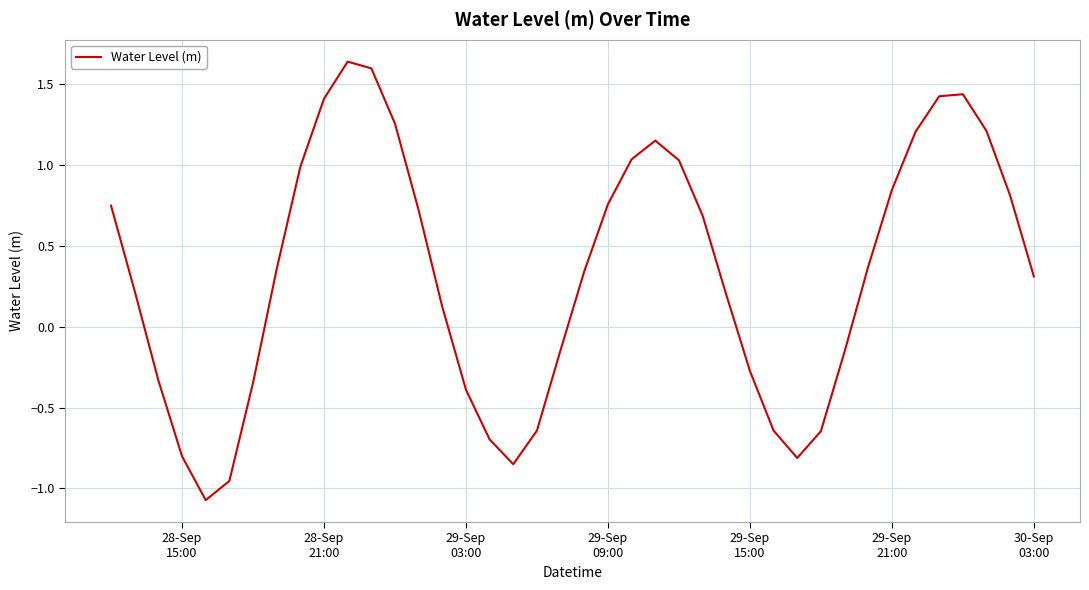

What is the smallest value displayed?

-1.1